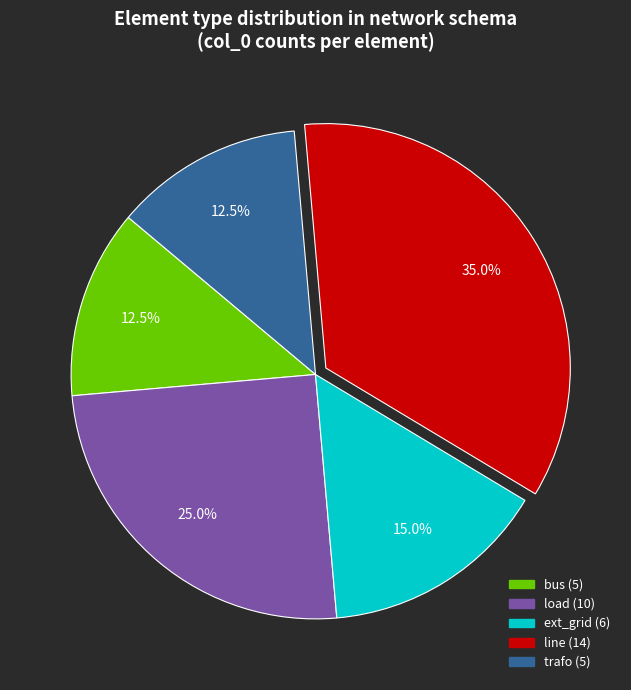

What is the ratio of the value at line to the value at ext_grid?

2.3